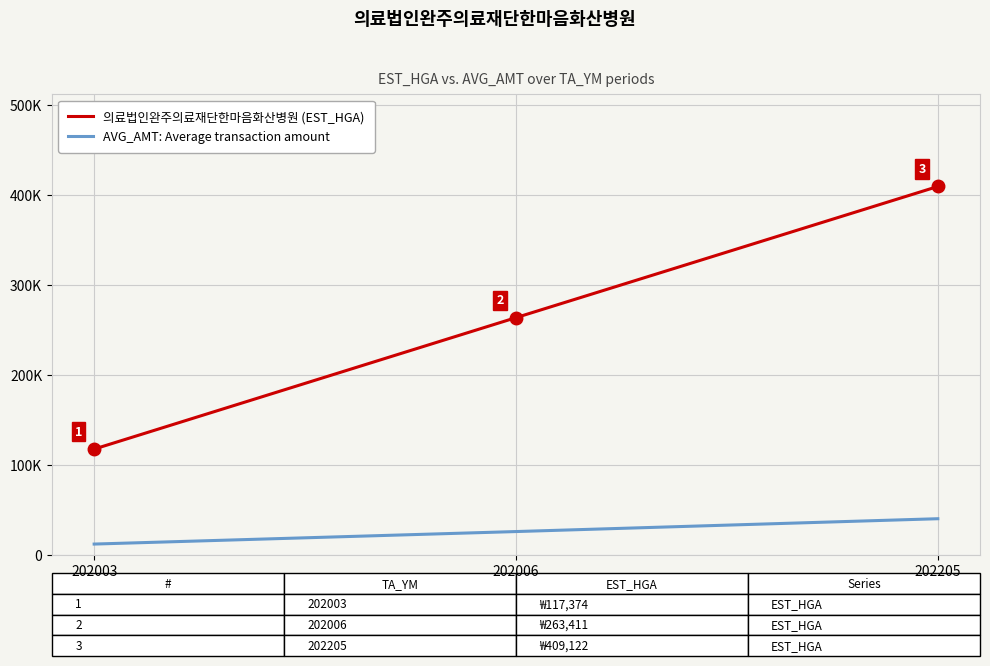

Reading left to right, list all the values displayed in this chart.

의료법인완주의료재단한마음화산병원 (EST_HGA): 117374	263411	409122
AVG_AMT: Average transaction amount: 11850	25750	40010